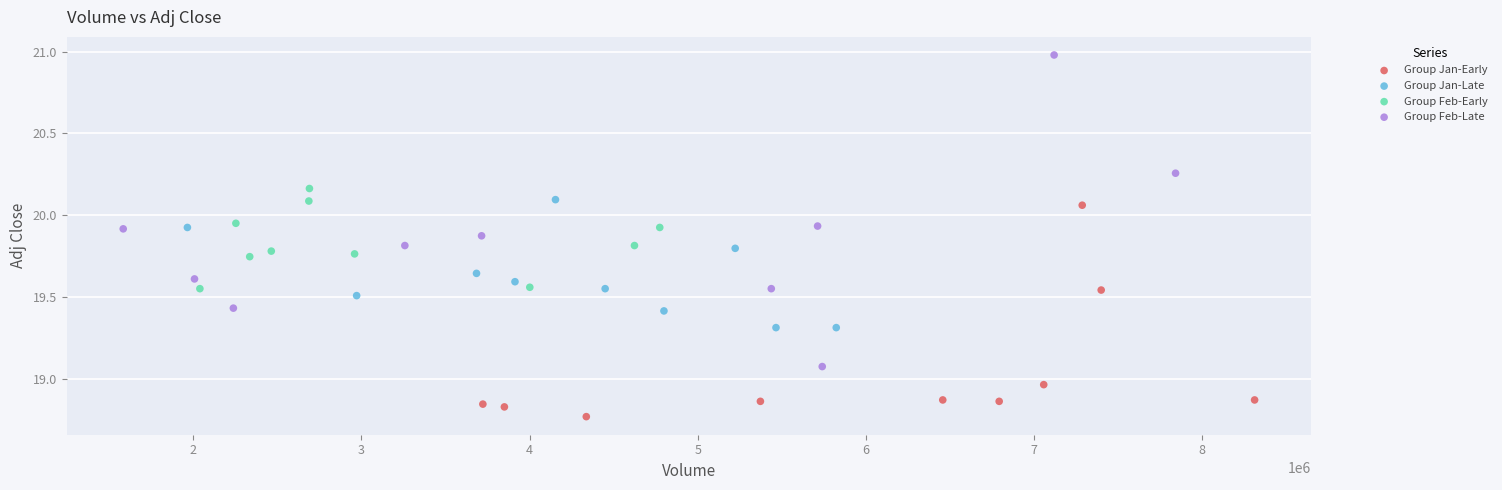

Which series has the largest Y range (max minus min)?

Group Feb-Late